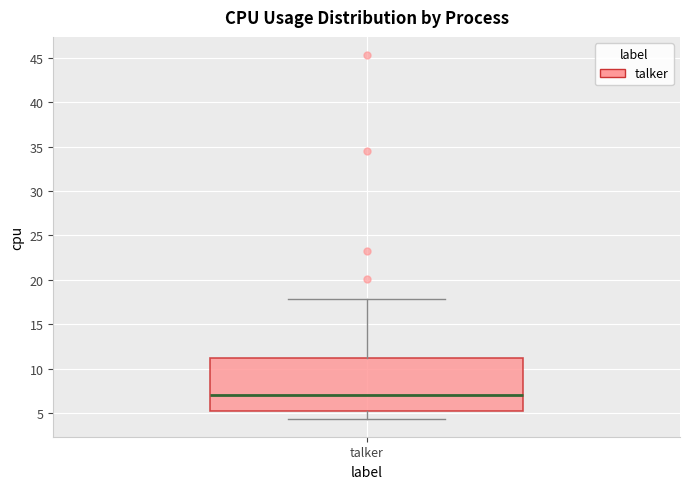

Transcribe this box plot: give where the median line is, the range the box spans, and where the two whiskers end, as read against the y-axis. The values are not printed on the chart, so give them approximately, as read against the axis.

median 7.0, box 5.5 to 11.0, whiskers 4.5 to 18.0